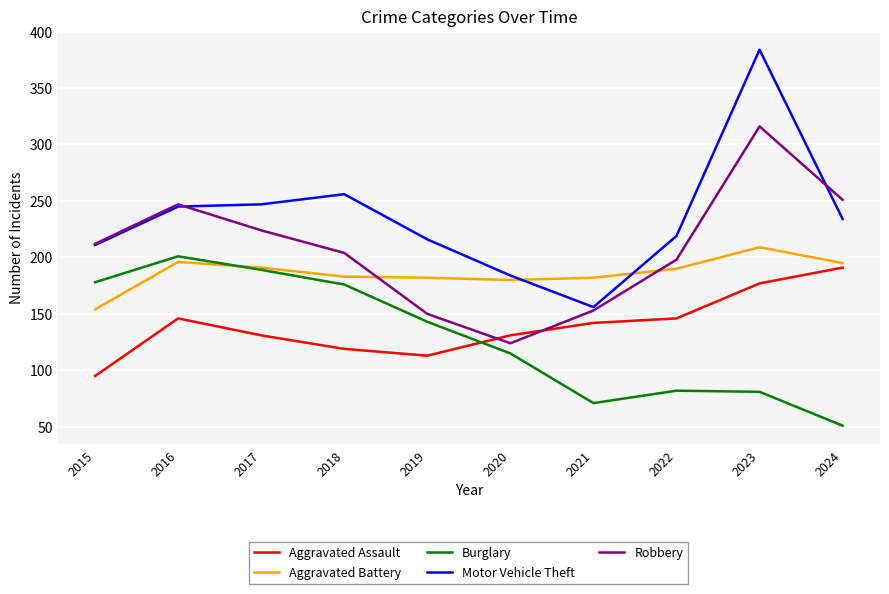

Which series has the largest range (max minus min)?

Motor Vehicle Theft